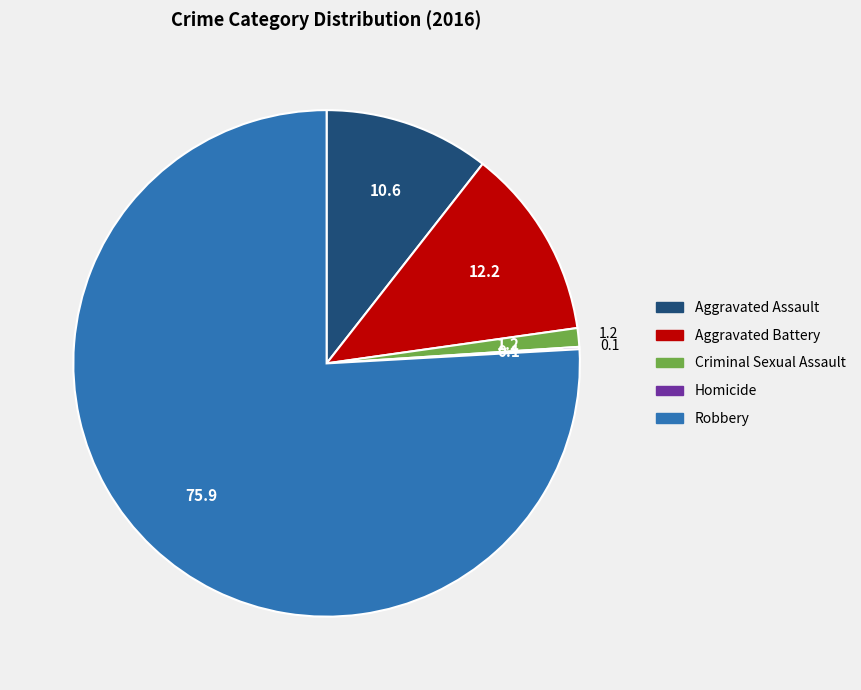

Does Robbery represent more than half of the total?

Yes